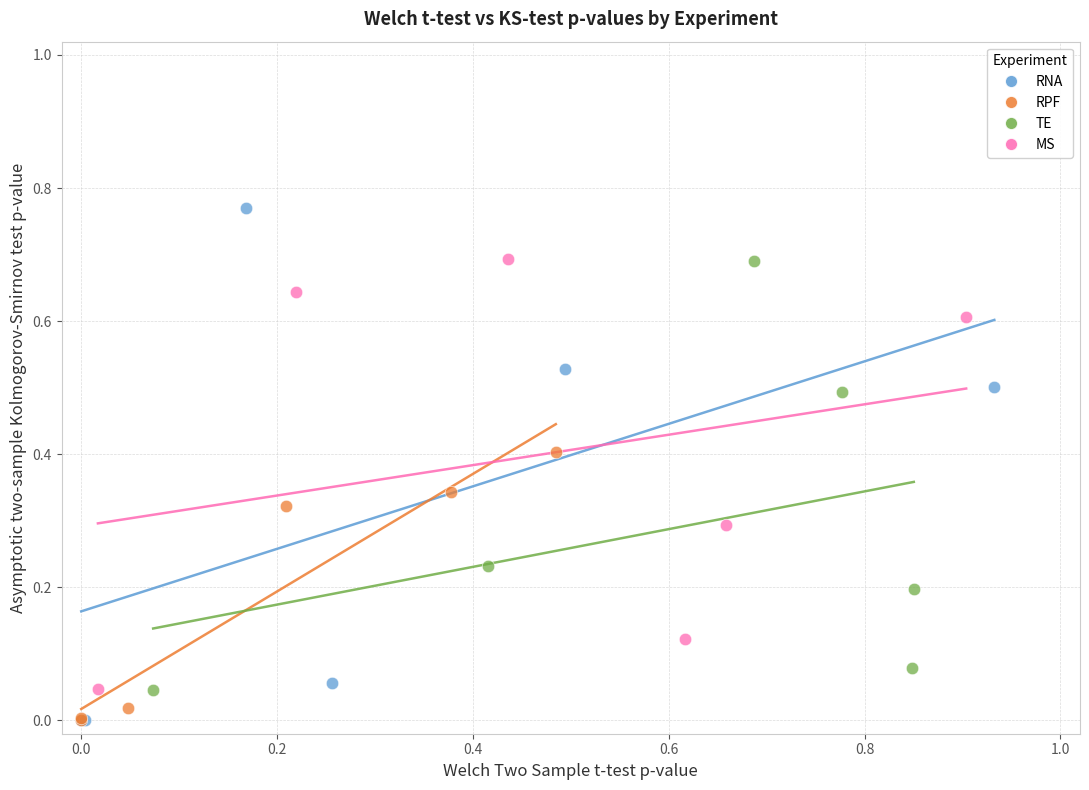

Which series has the widest spread of Y values?

RNA